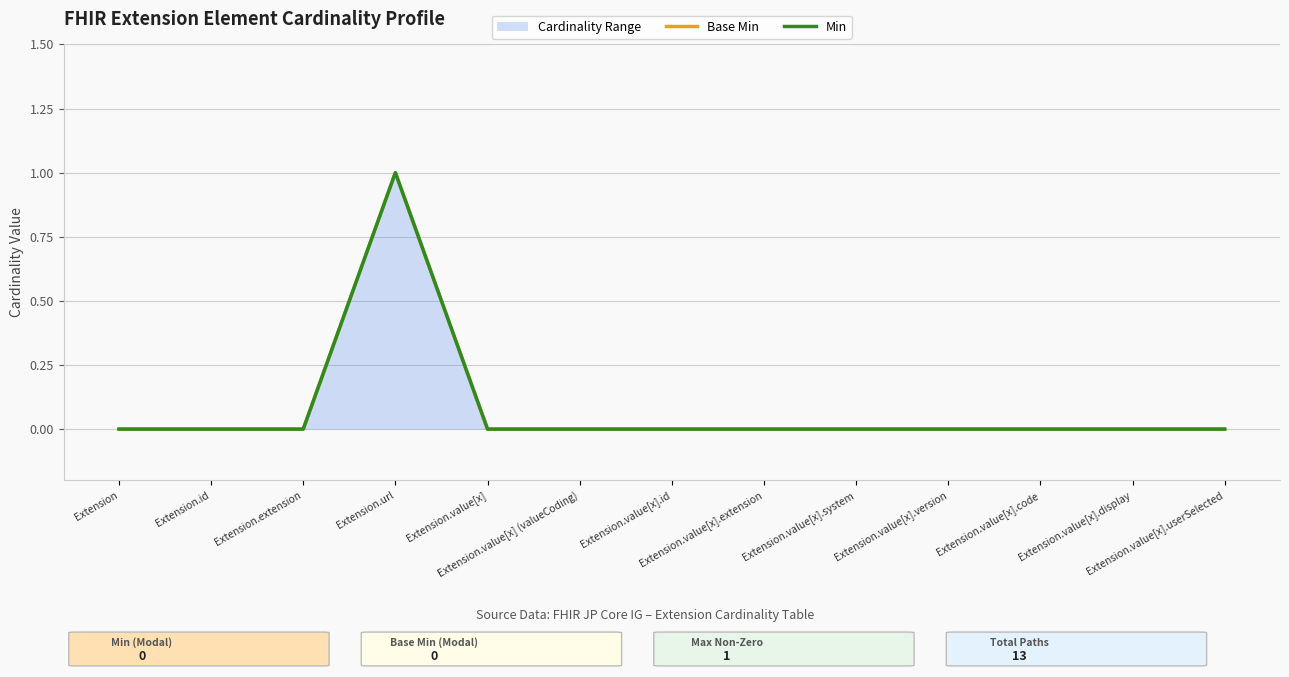

Does the chart have visible grid lines?

Yes